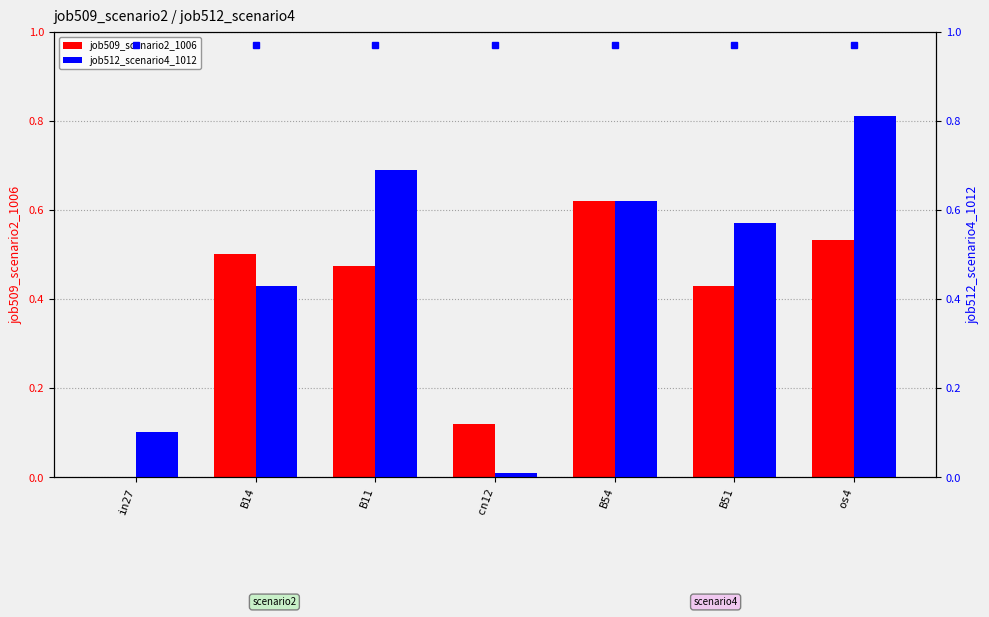

What is the average value of the job509_scenario2_1006 series?

0.4